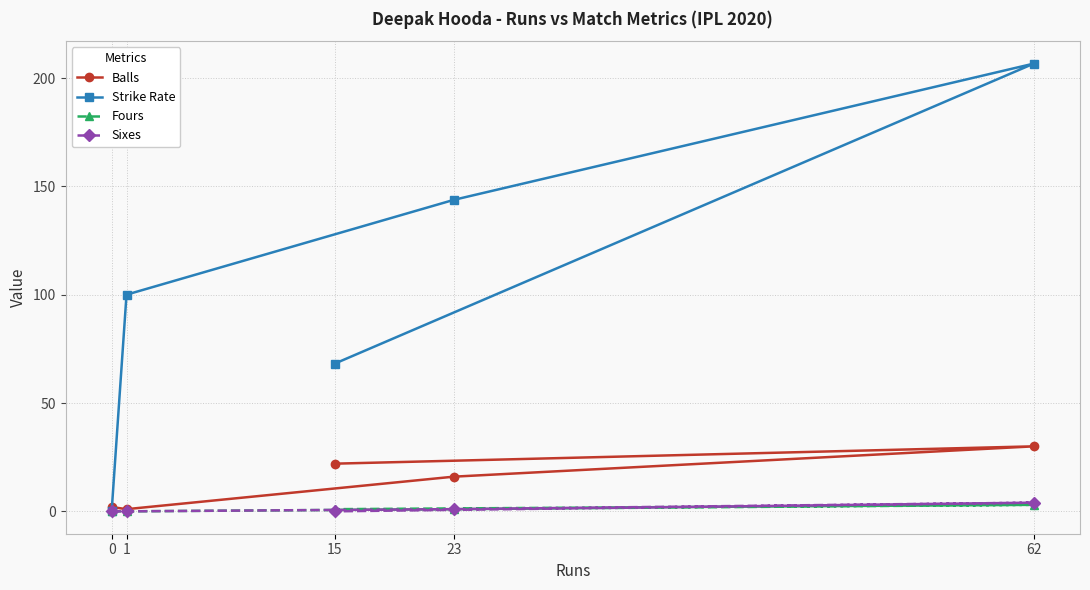

True or false: Fours and Strike Rate cross at least once.

False